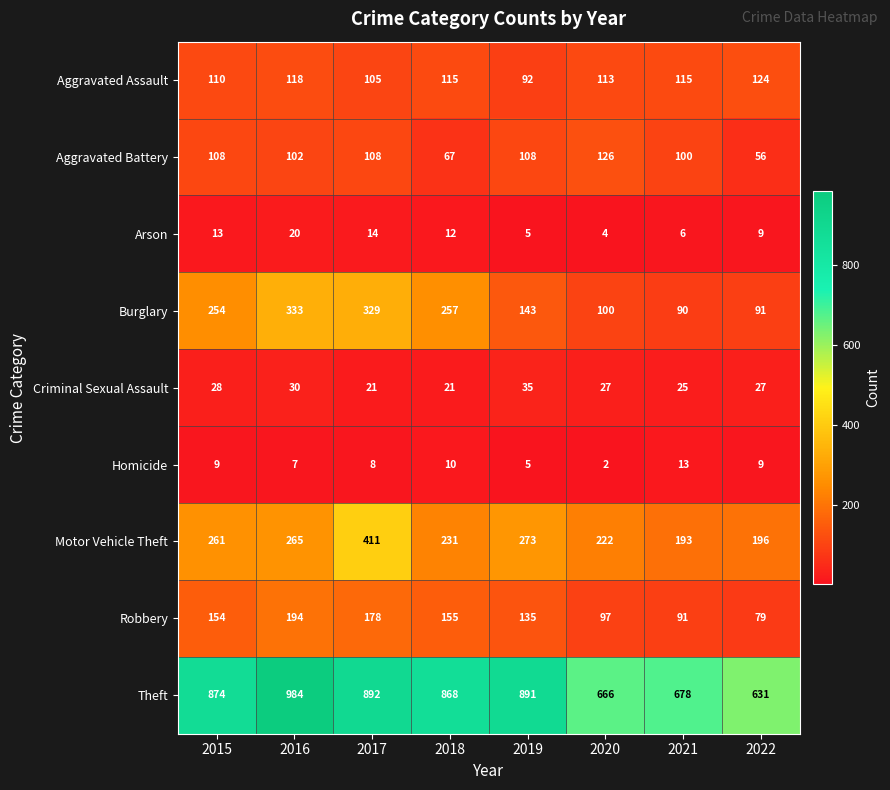

Rank the series at 2021 from lowest to highest value.

Arson, Homicide, Criminal Sexual Assault, Burglary, Robbery, Aggravated Battery, Aggravated Assault, Motor Vehicle Theft, Theft